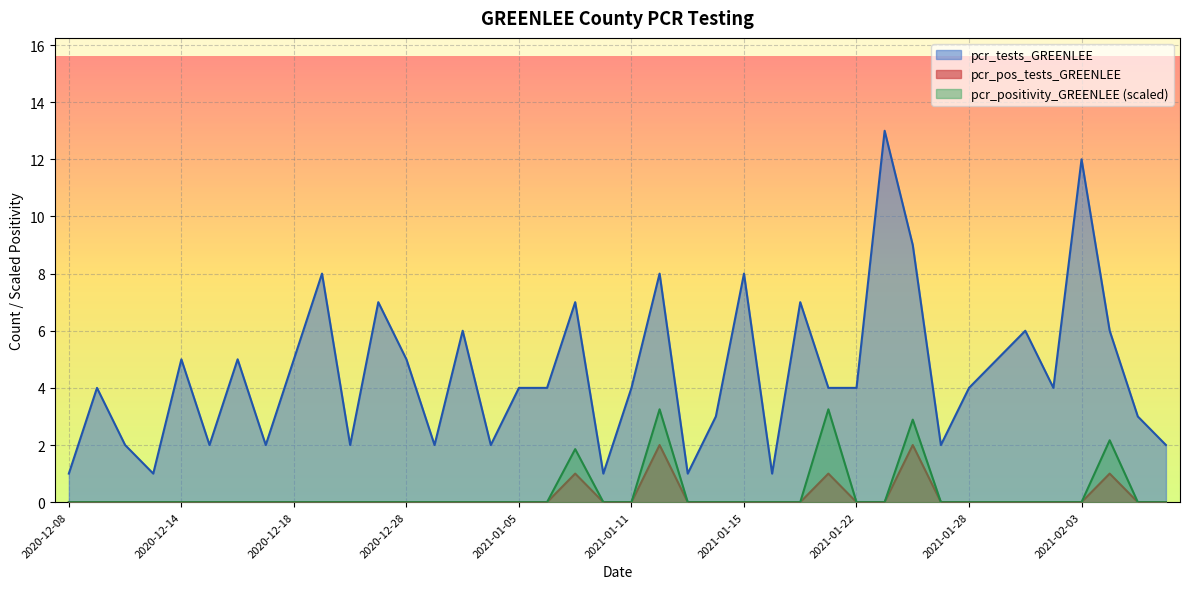

How many distinct data groups are displayed?

3